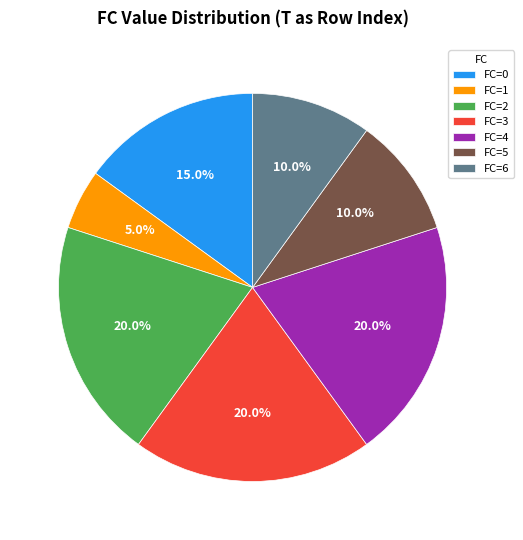

What is the smallest slice in the pie chart?

FC=1